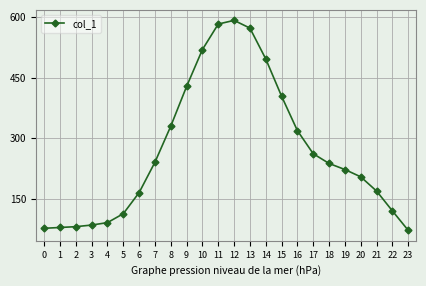

How many lines are shown in the chart?

1